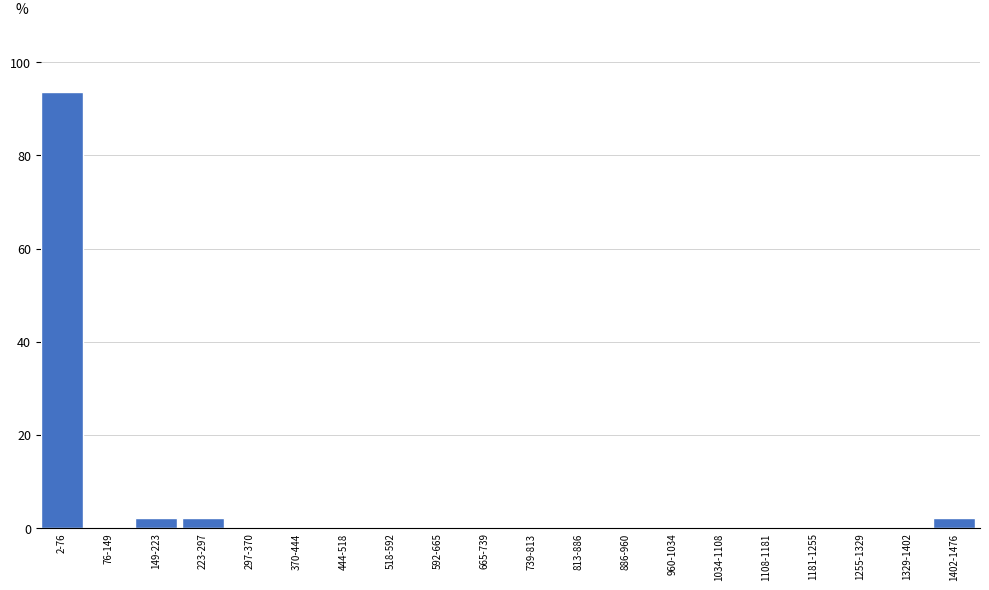

Reading left to right, transcribe all the data shown in this chart.

2-76=93.6	76-149=0.0	149-223=2.1	223-297=2.1	297-370=0.0	370-444=0.0	444-518=0.0	518-592=0.0	592-665=0.0	665-739=0.0	739-813=0.0	813-886=0.0	886-960=0.0	960-1034=0.0	1034-1108=0.0	1108-1181=0.0	1181-1255=0.0	1255-1329=0.0	1329-1402=0.0	1402-1476=2.1